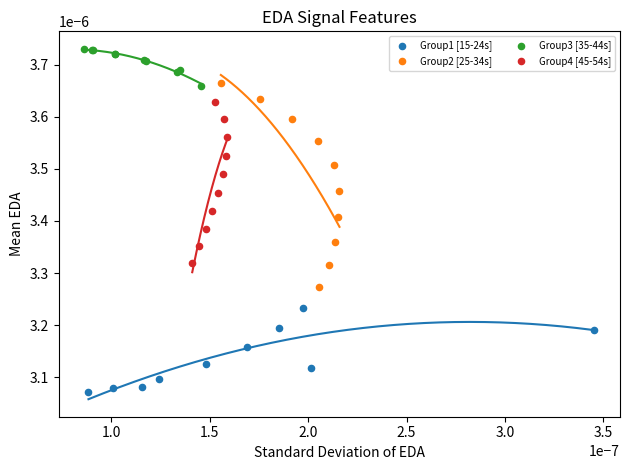

Which series contains the lowest Y value?

Group1 [15-24s]